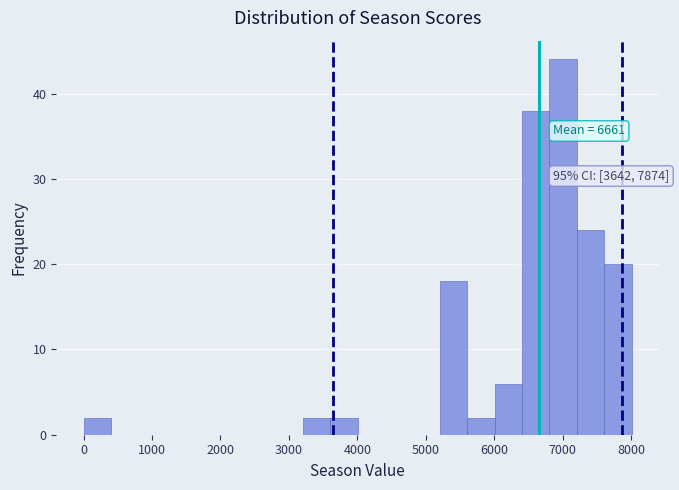

Over which range of the x-axis is the bar tallest?

6800 to 7200